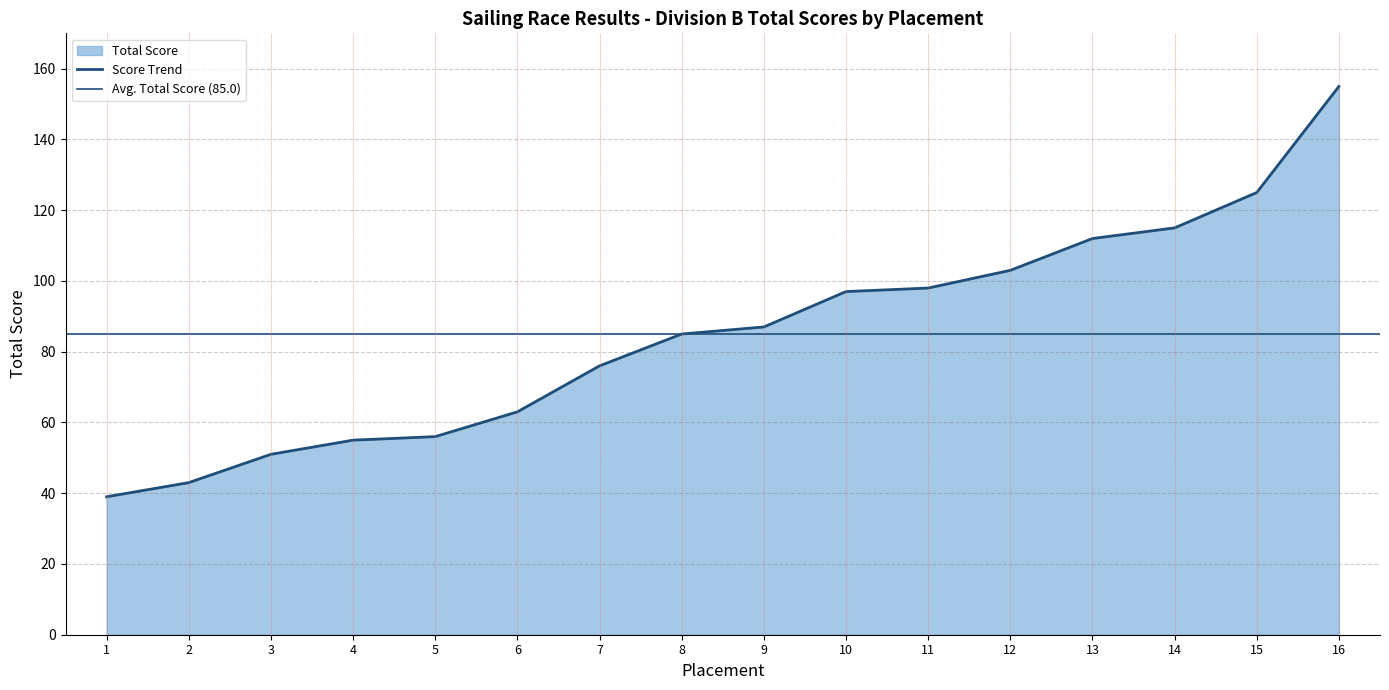

How many lines are shown in the chart?

1